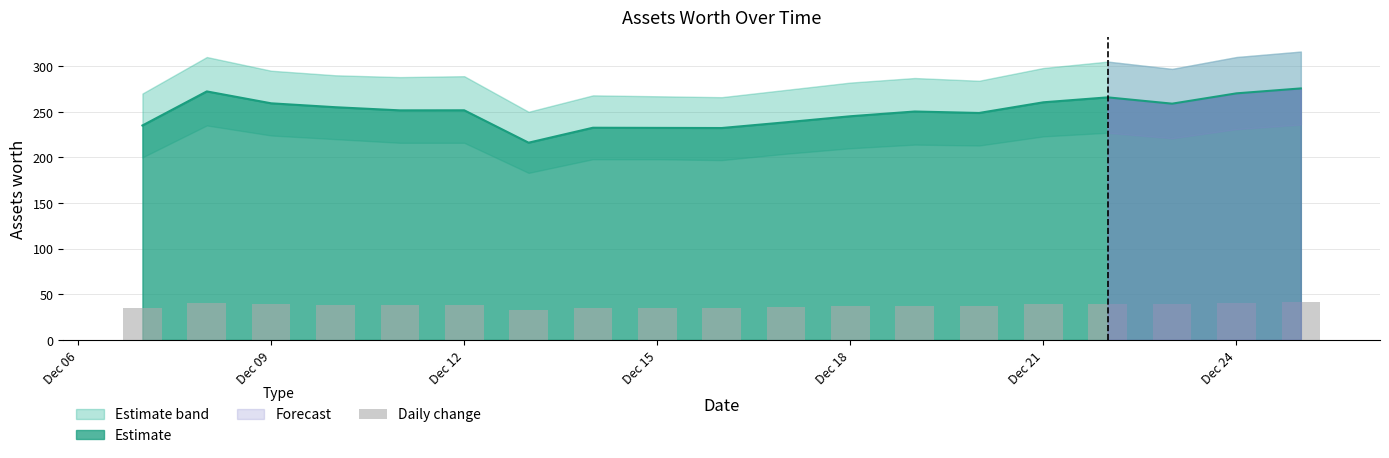

How many data points are above 37?

12